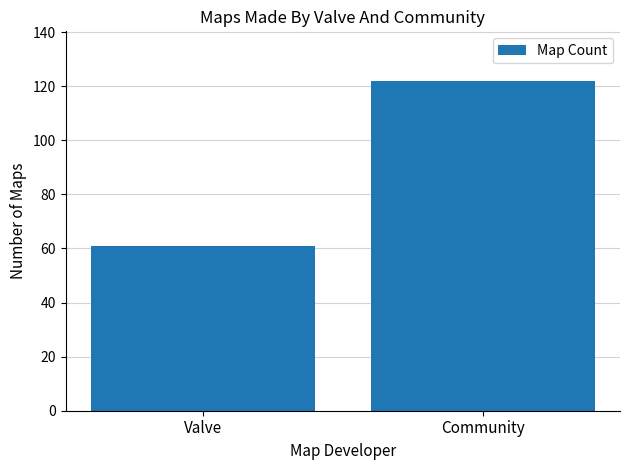

What is the smallest value displayed?

61